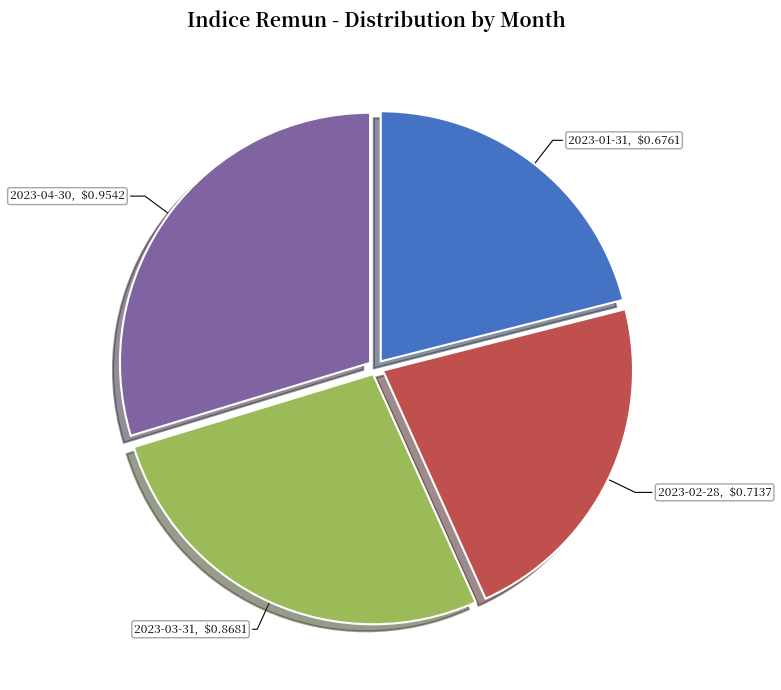

Does 2023-03-31 represent more than half of the total?

No